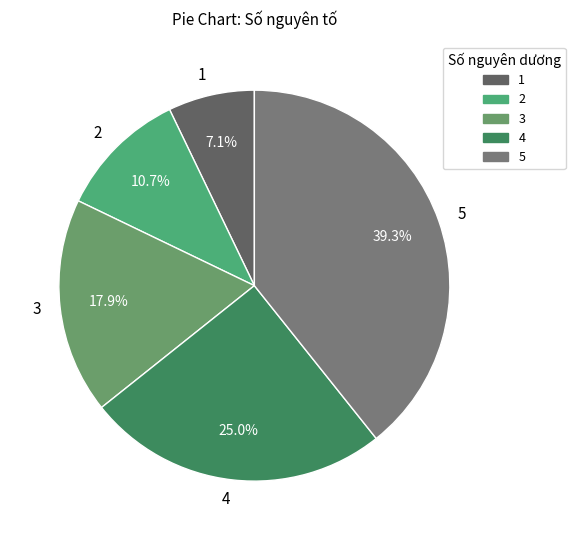

What is the largest slice in the pie chart?

5